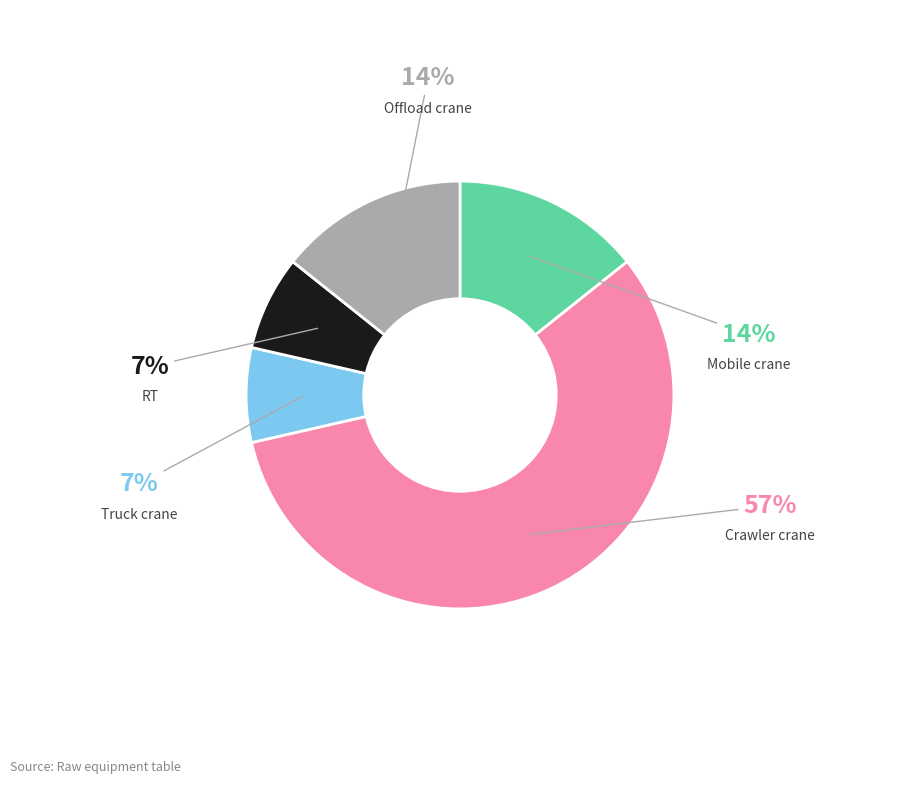

To the nearest percent, what percentage of the pie is RT?

7%